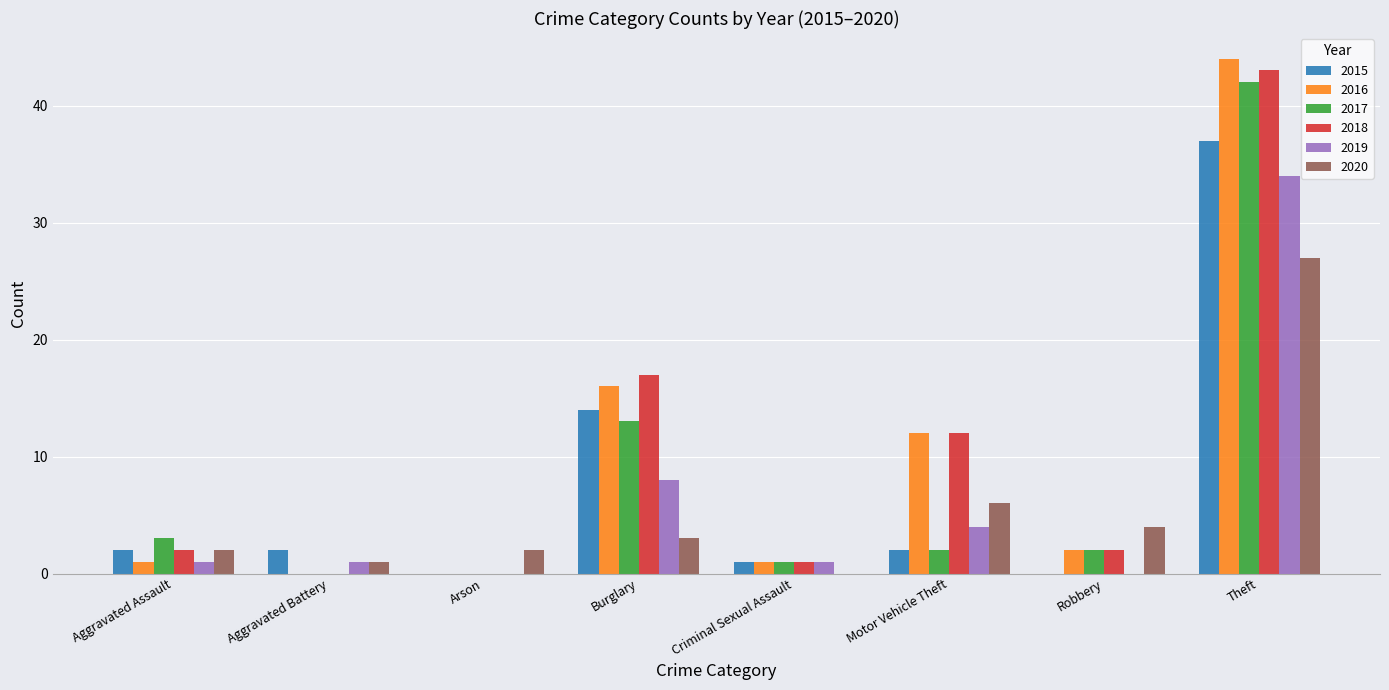

What is the total value across all series at Motor Vehicle Theft?

38